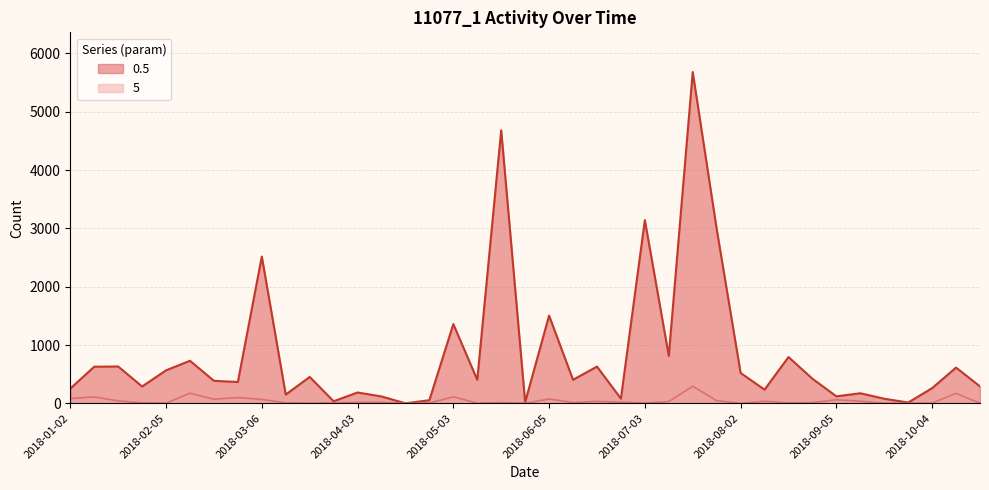

What is the sum of all 0.5 values?

32595